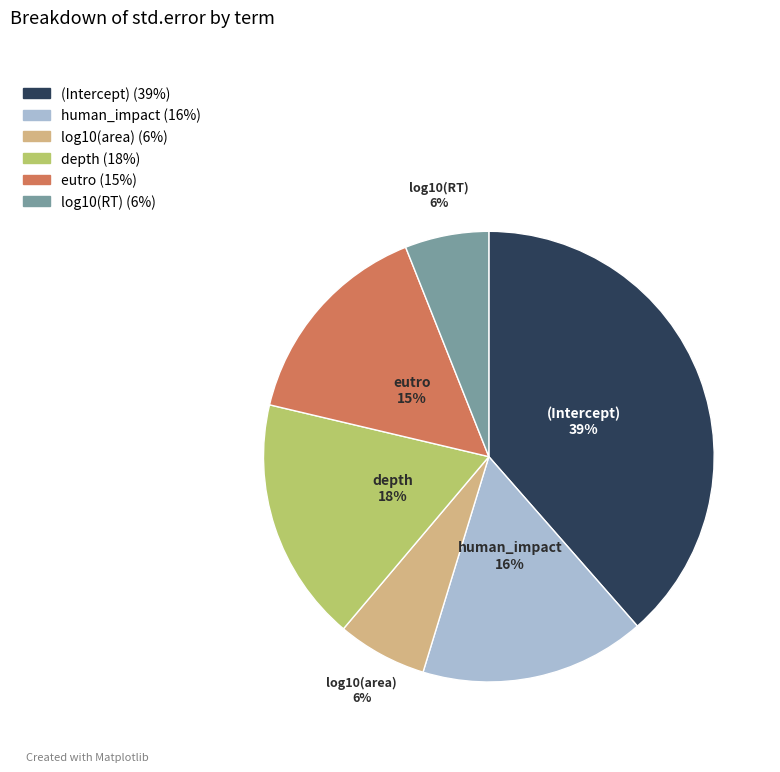

Is log10(area) the majority of the pie?

No